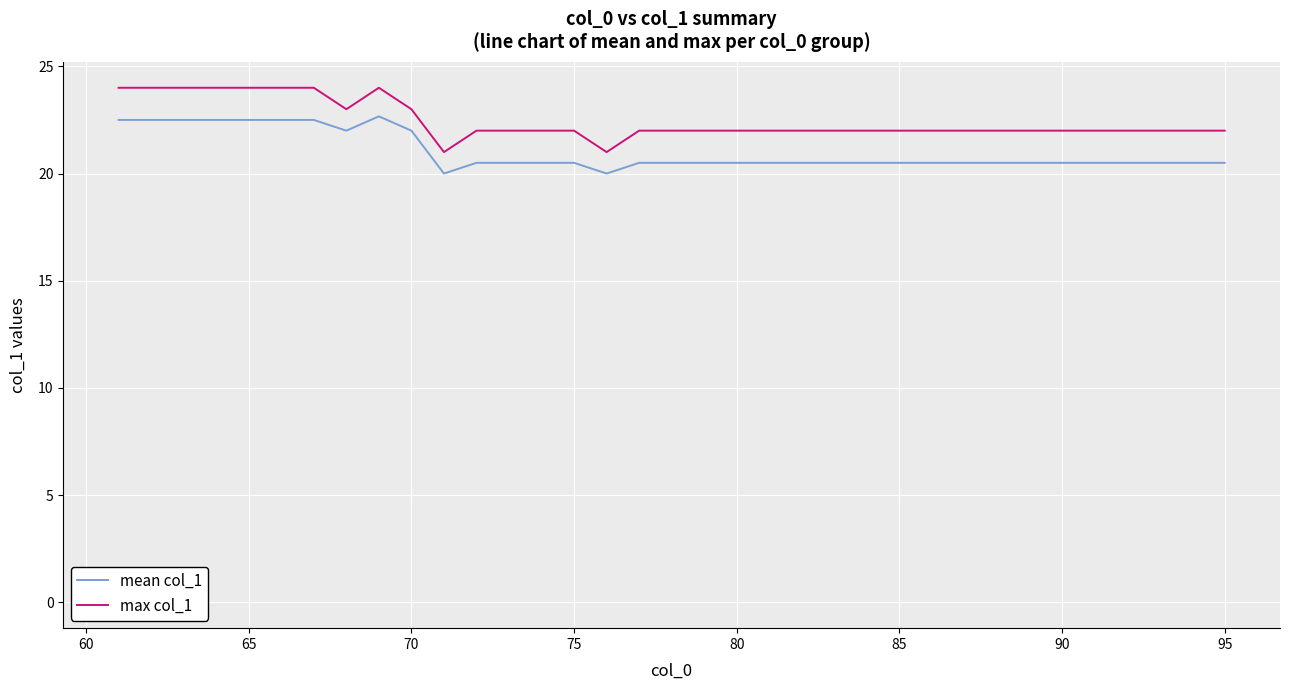

How many distinct data groups are displayed?

2